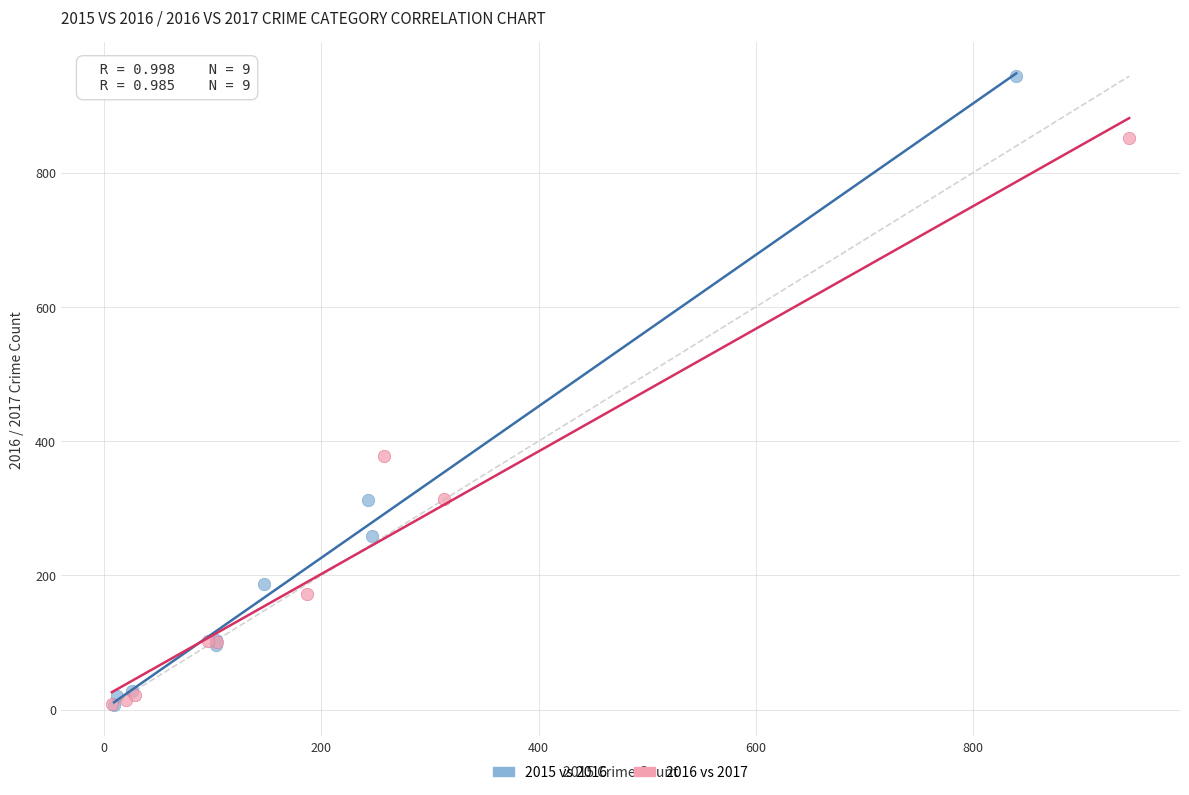

Which series has the widest spread of Y values?

2015 vs 2016